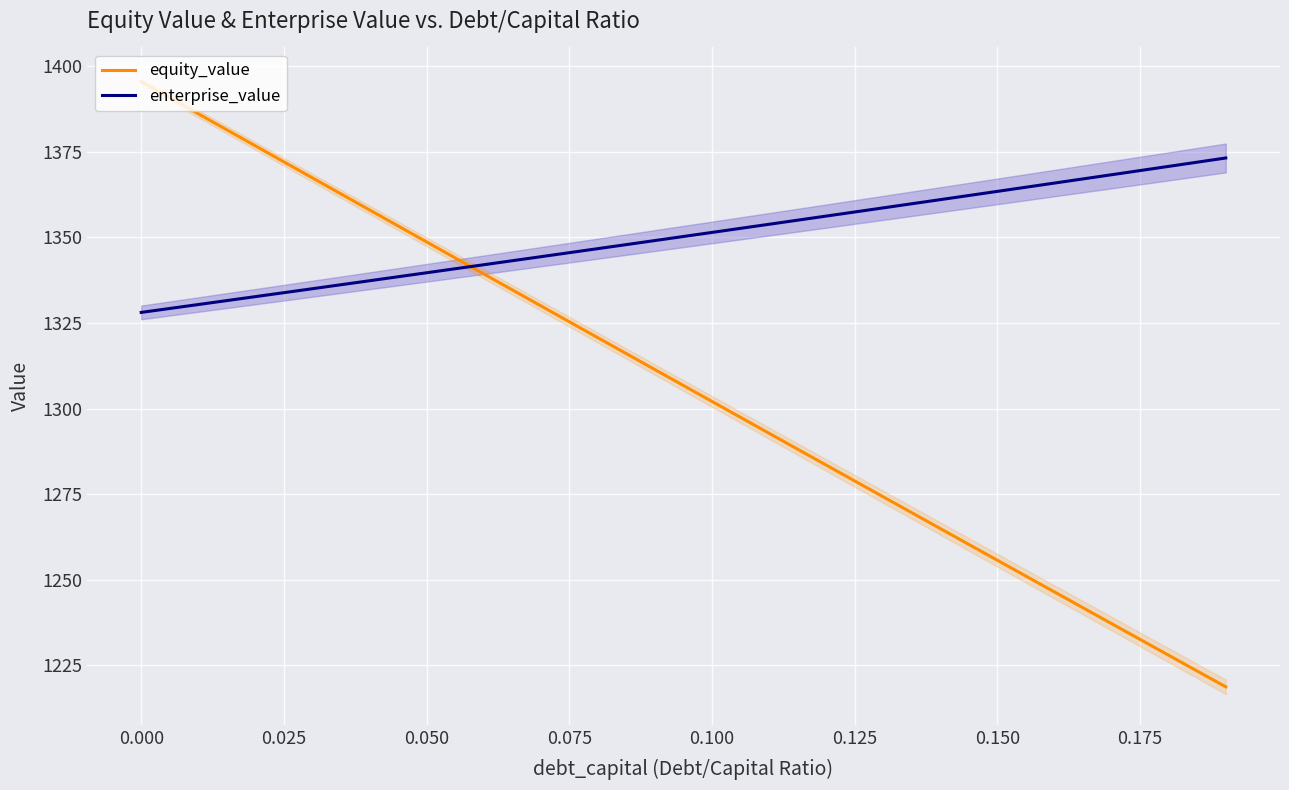

Which series has the widest spread of values?

equity_value